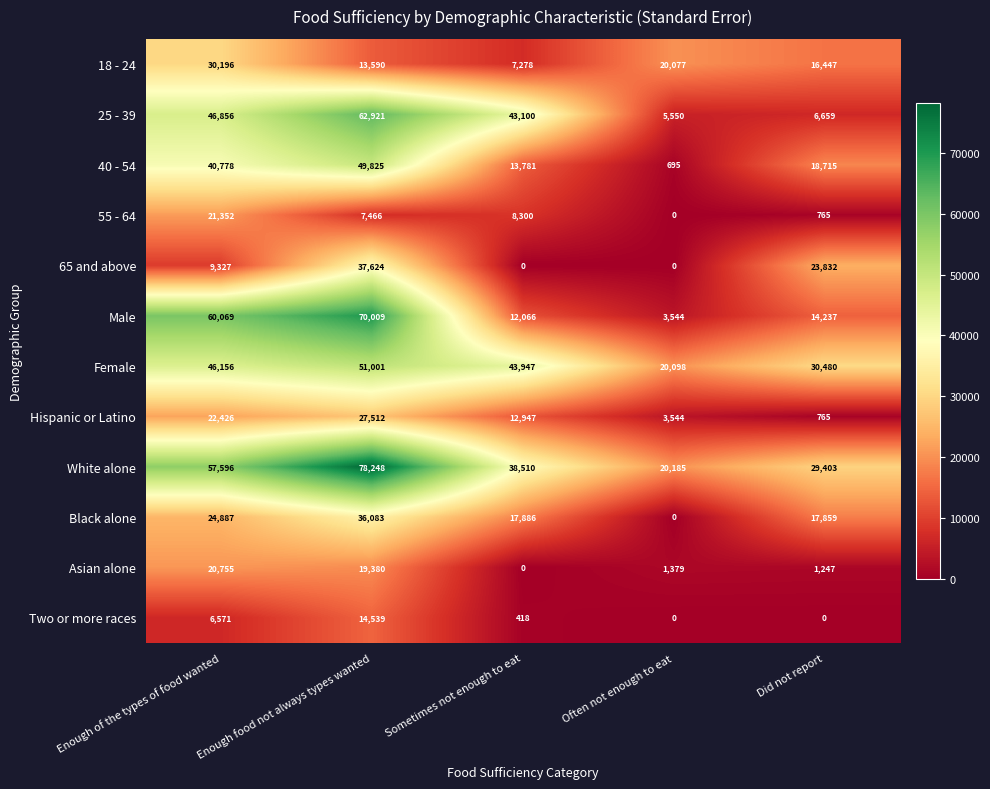

What is the total value across all series at Often not enough to eat?

75072